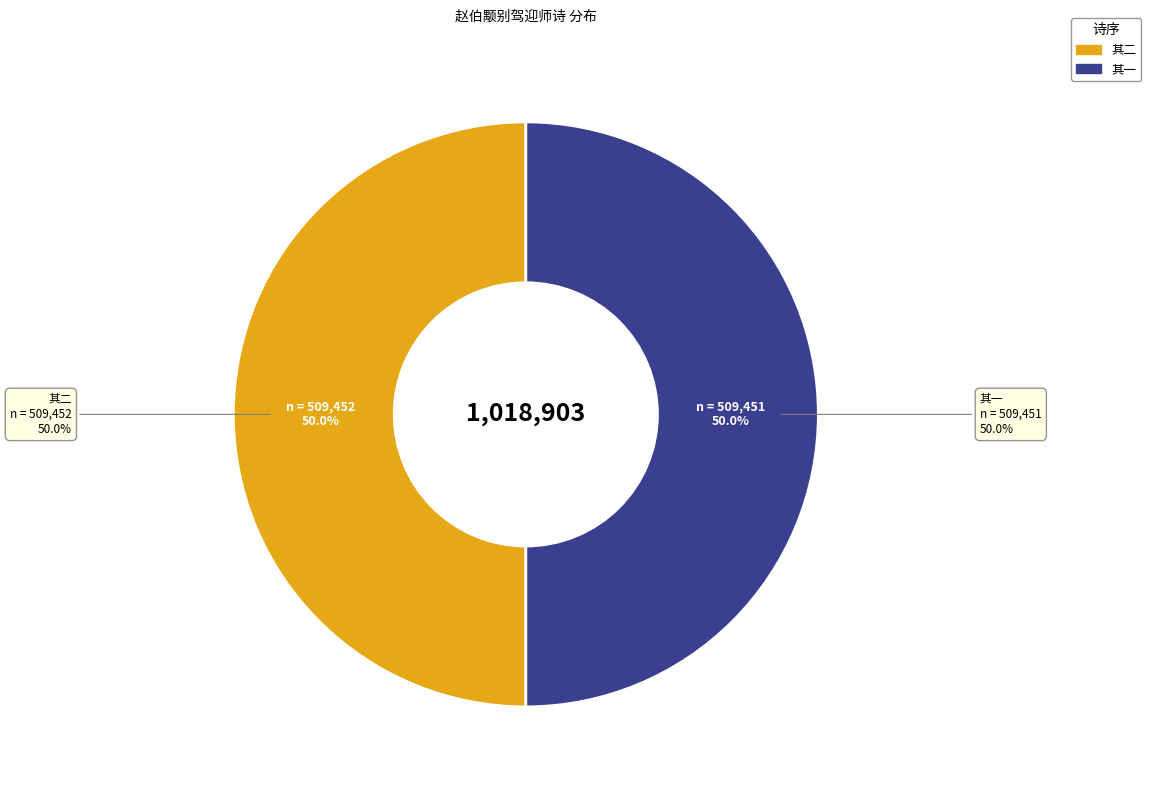

The 赵伯颙别驾迎师九江一见欢甚陪款旬日别去因赠二诗道予志兼东翁方伯林宪使旧友 其二 slice represents 40% of the pie. True or false?

False